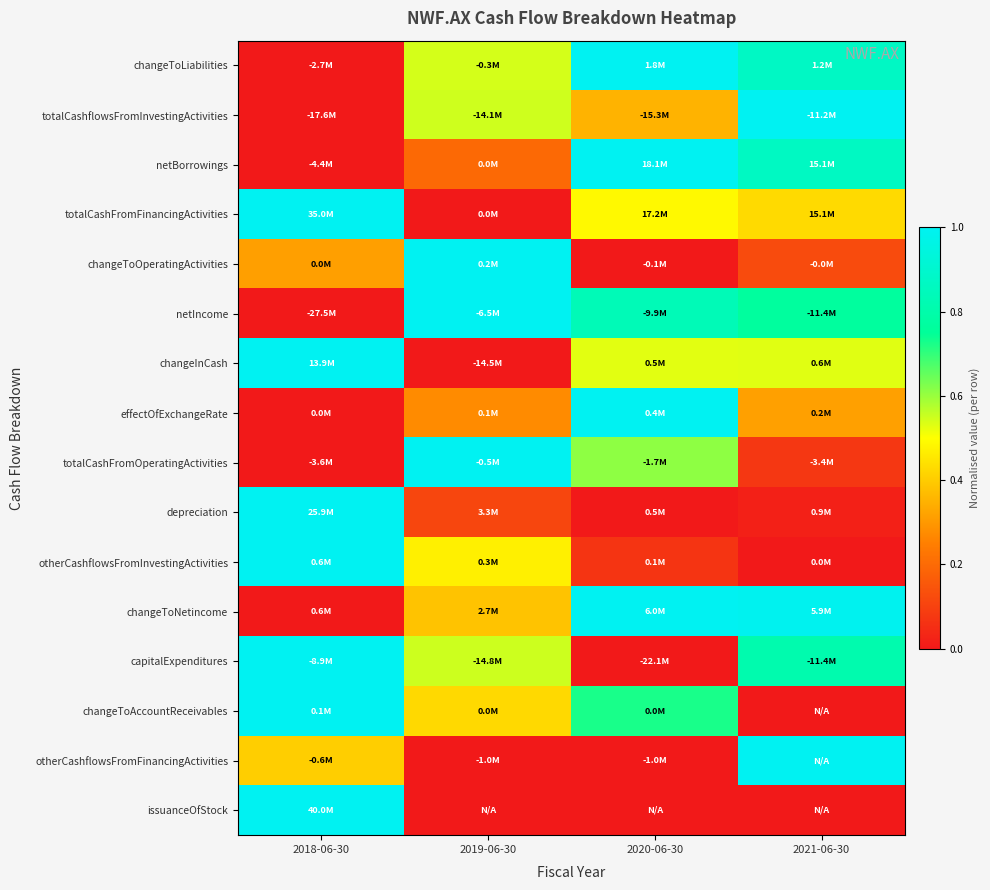

Which label corresponds to the largest value in the chart?

2020-06-30